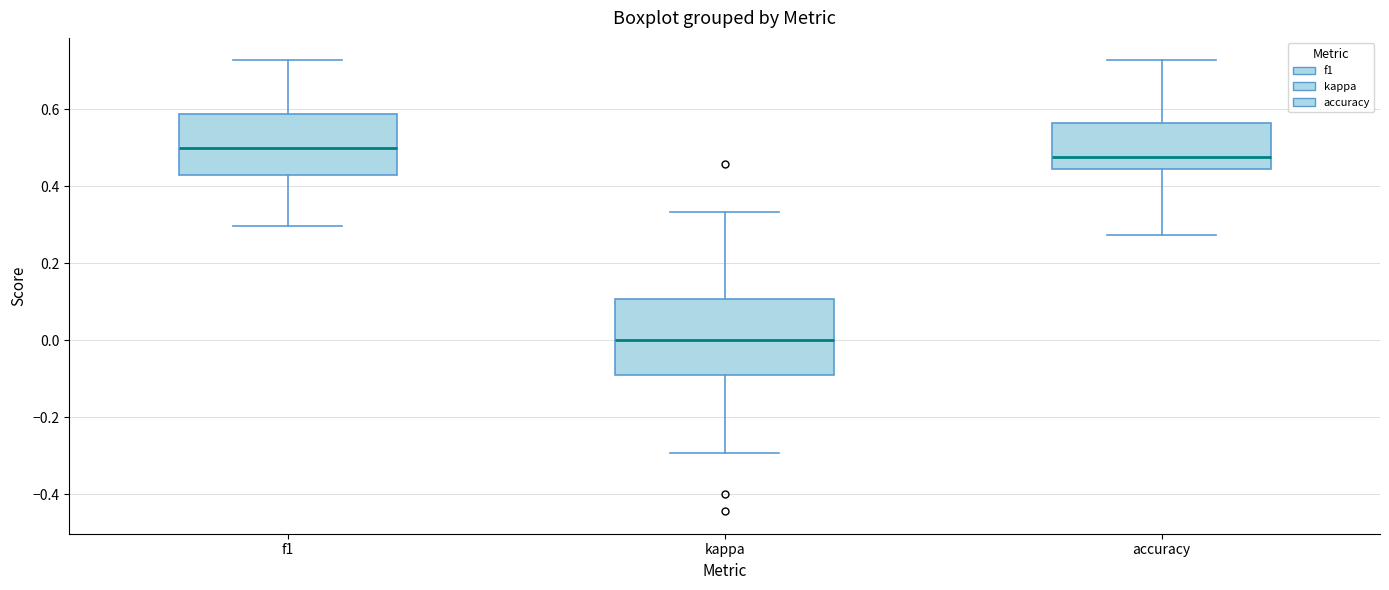

Which box has the lowest median line?

kappa